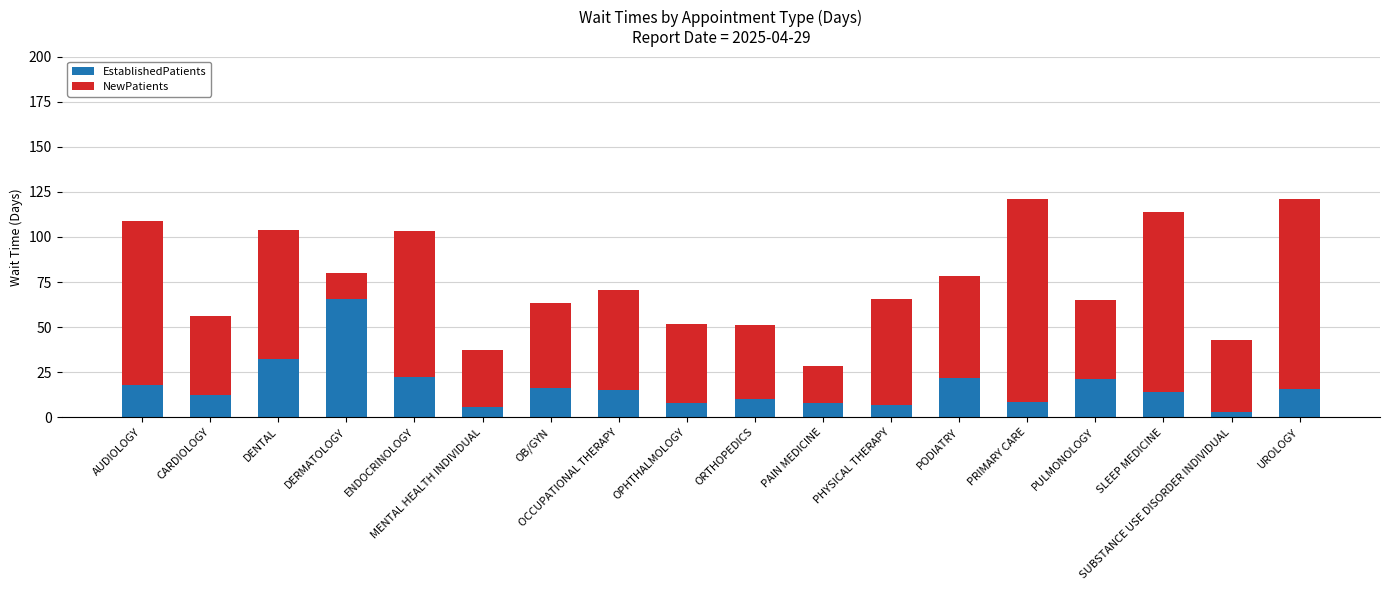

What is the average value of the EstablishedPatients series?

16.9